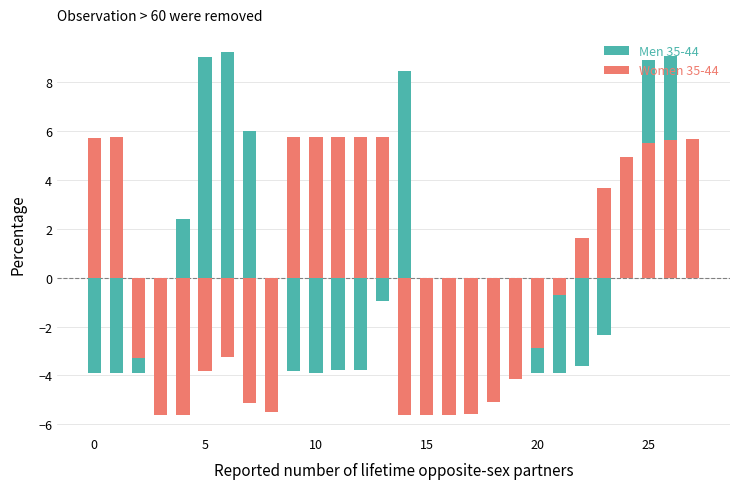

Rank the series by their maximum value, from highest to lowest.

Men 35-44, Women 35-44